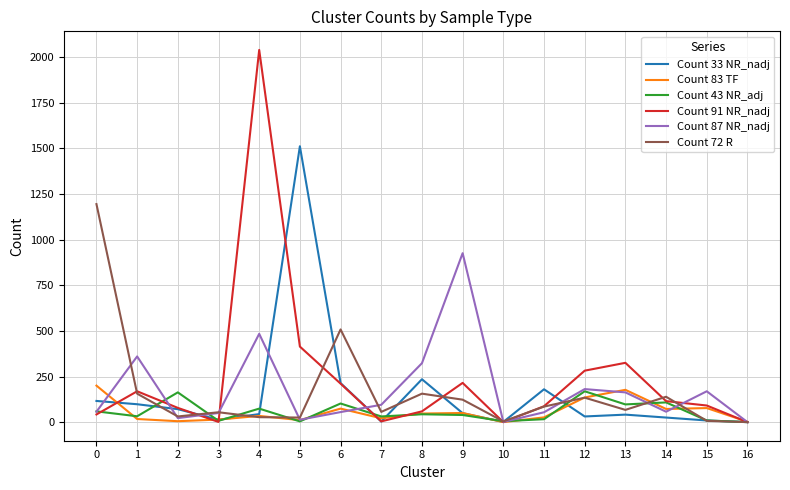

At which label is Count 33 NR_nadj closest to 756?

8